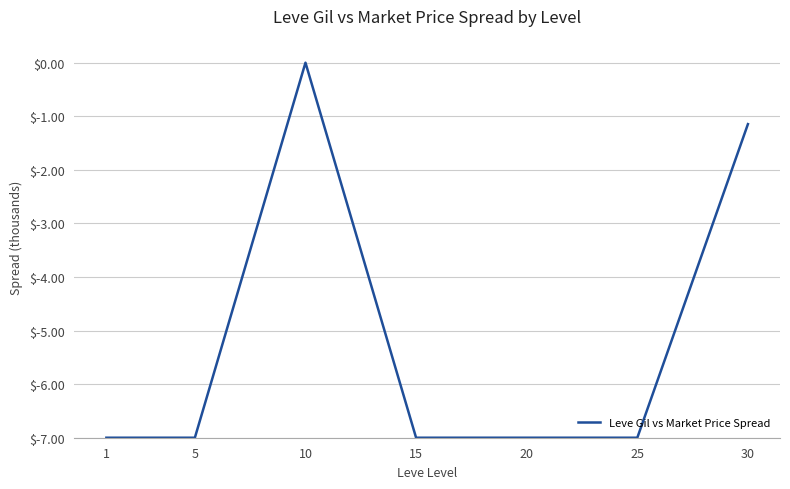

What value does the data have at 25?

-7.0